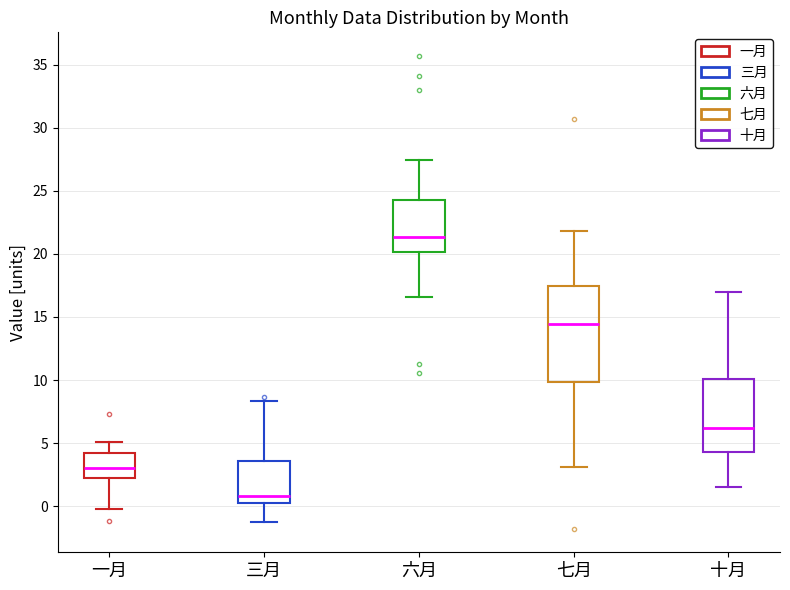

Reading left to right, read every box against the y-axis: the position of its median line, the range the box covers, and the ends of its whiskers. The values are not printed on the chart, so give them approximately, as read against the axis.

一月: median 3.0, box 2.0 to 4.0, whiskers 0.0 to 5.0
三月: median 1.0, box 0.5 to 3.5, whiskers -1.5 to 8.5
六月: median 21.5, box 20.0 to 24.5, whiskers 16.5 to 27.5
七月: median 14.5, box 10.0 to 17.5, whiskers 3.0 to 22.0
十月: median 6.0, box 4.5 to 10.0, whiskers 1.5 to 17.0